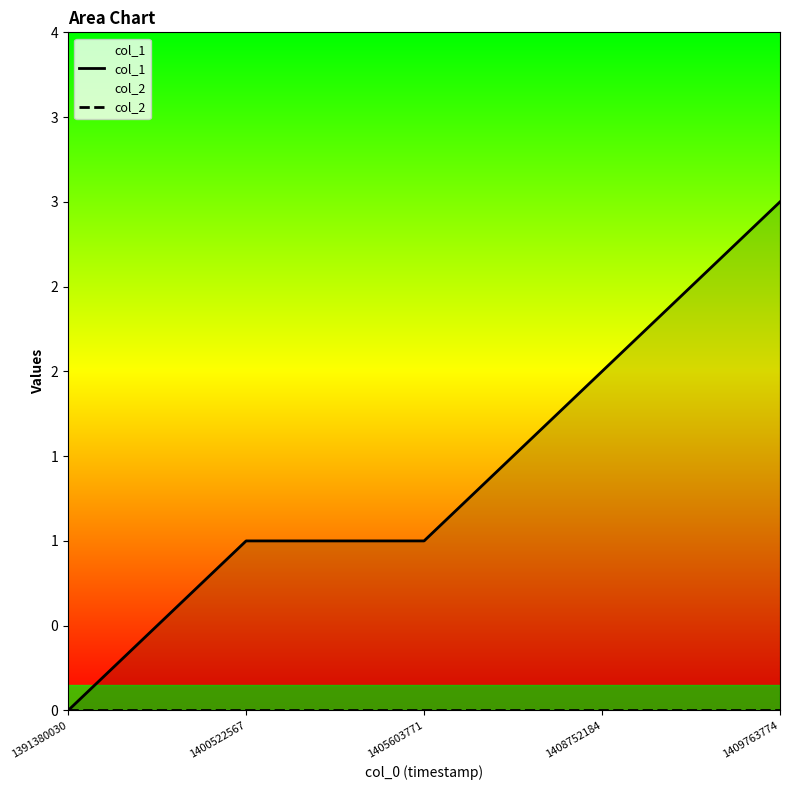

At which category is the sum across all series the highest?

1409763774